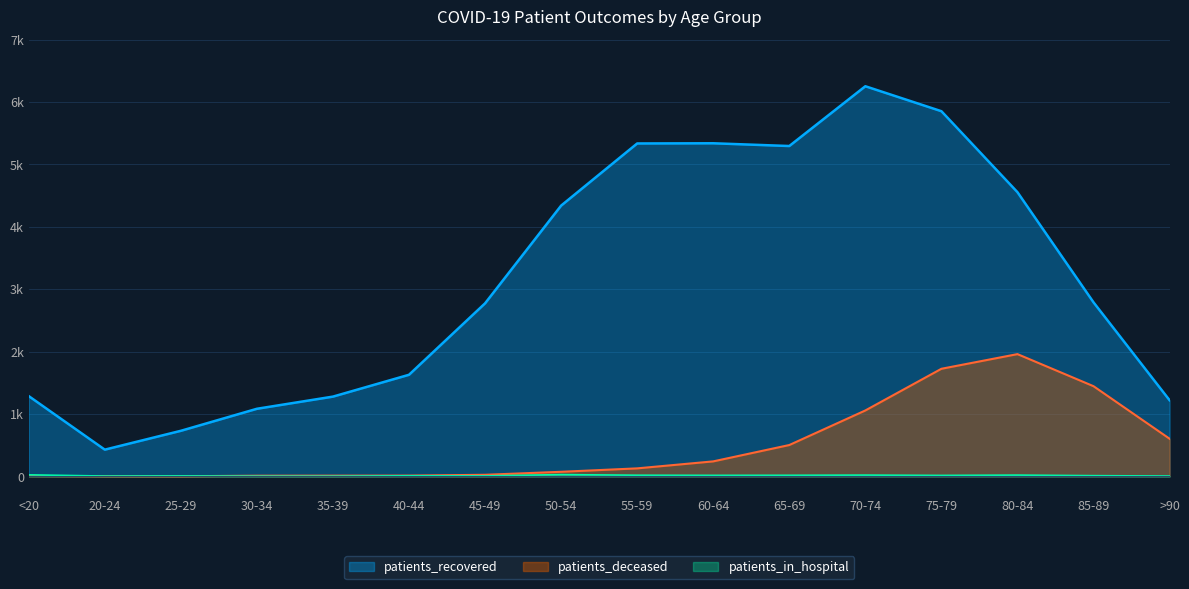

How many series are shown in this chart?

3